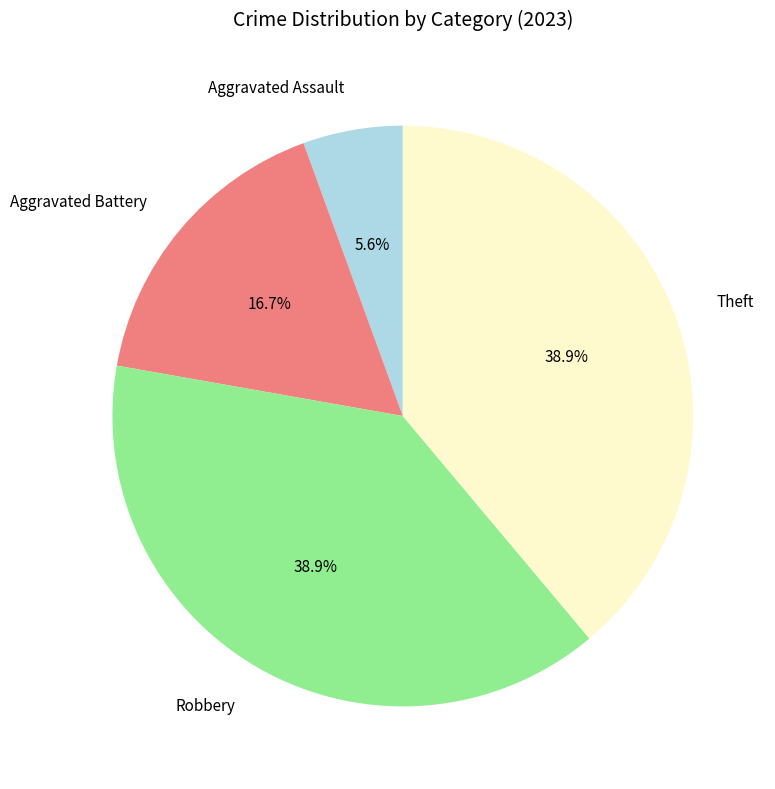

Which has a higher value, Aggravated Assault or Robbery?

Robbery